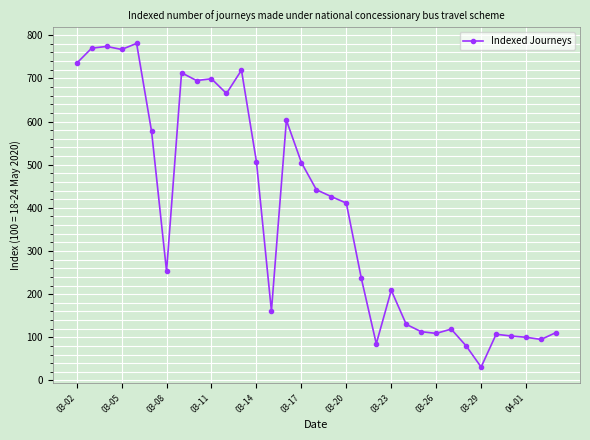

What is the average value?

389